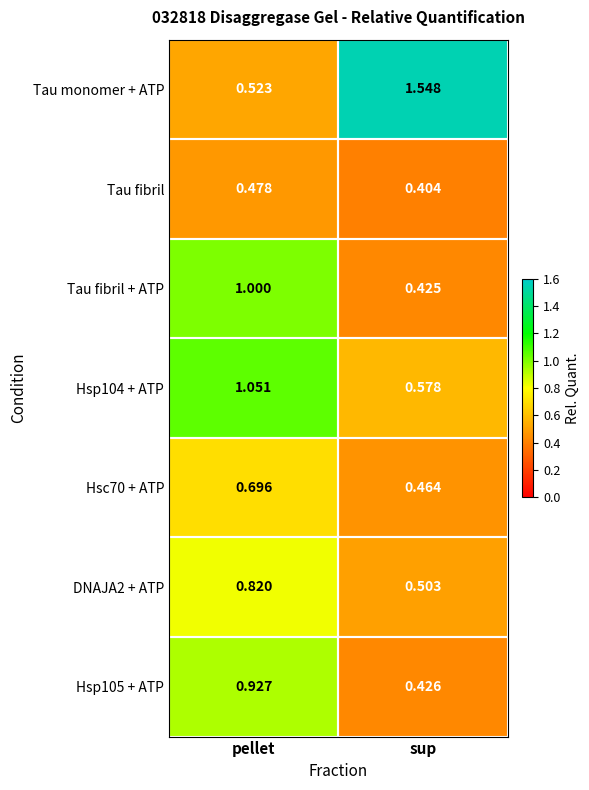

Where is Tau fibril + ATP nearest to the value 0?

sup